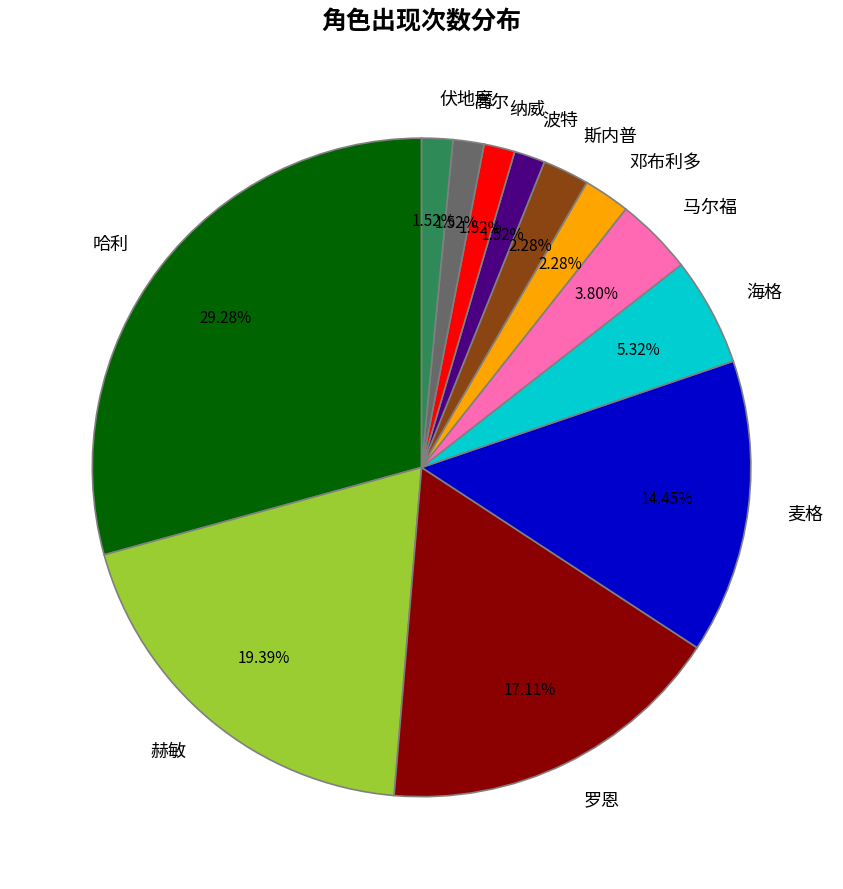

How many segments does this pie chart have?

12